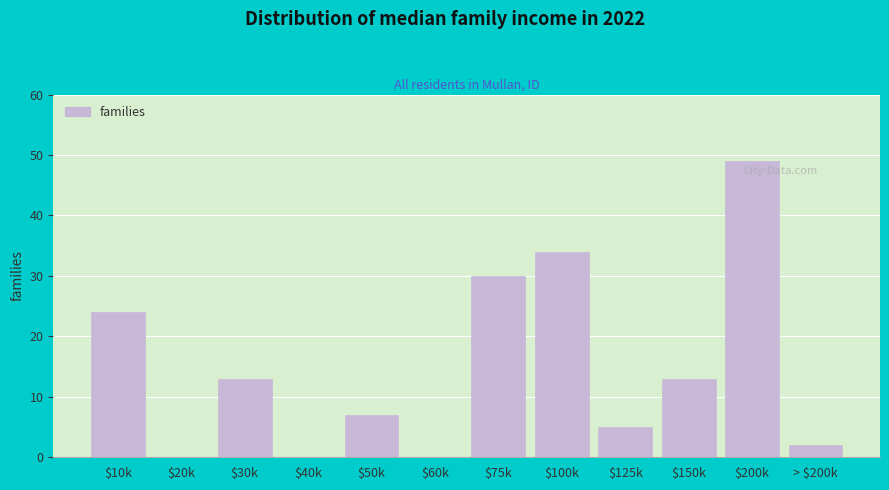

What is the sum of all values?

177